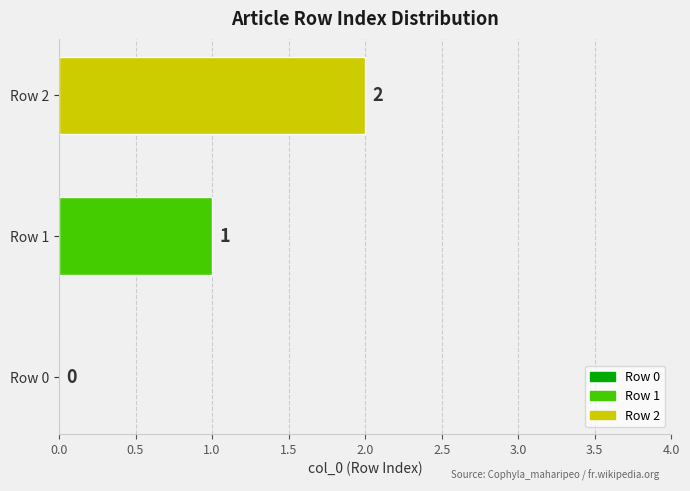

True or false: the data shows 2 at Row 1.

False